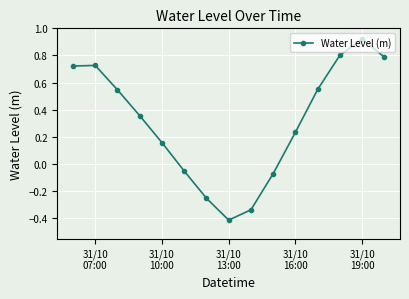

True or false: there are more than 0 points higher than both neighbors.

True